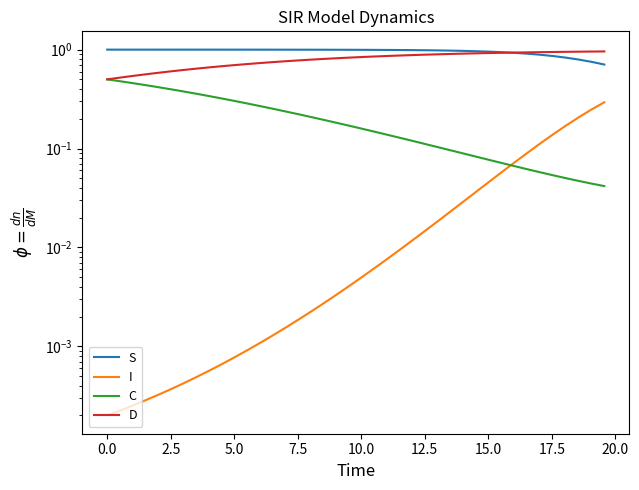

Rank the series by their maximum value, from highest to lowest.

S, D, C, I